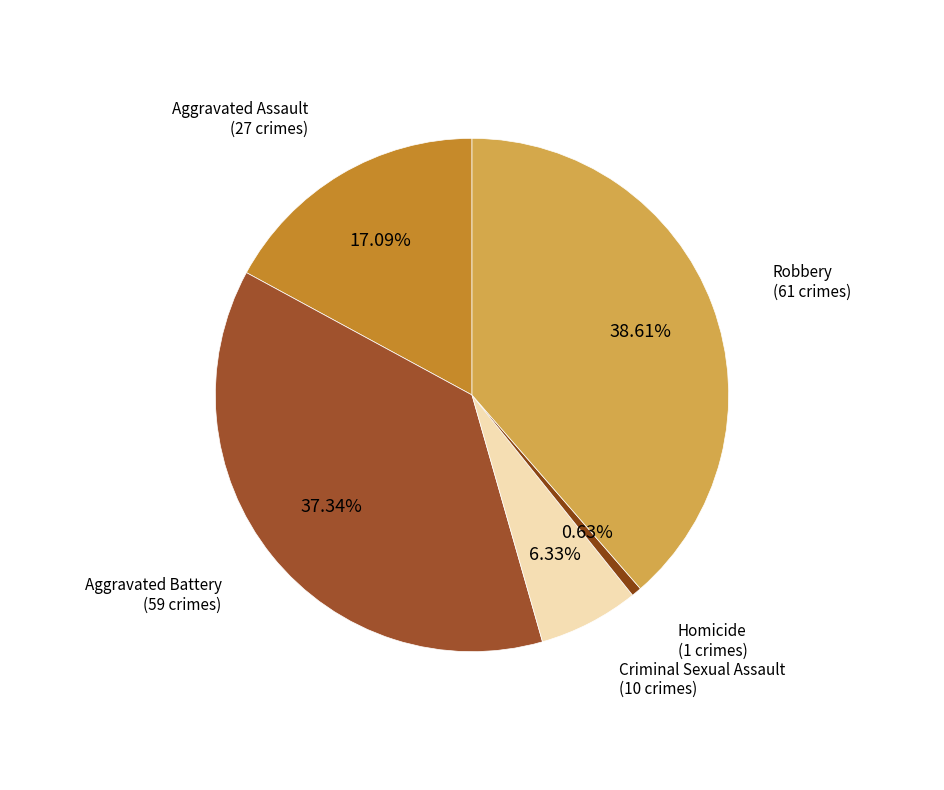

Count the number of slices in the pie.

5